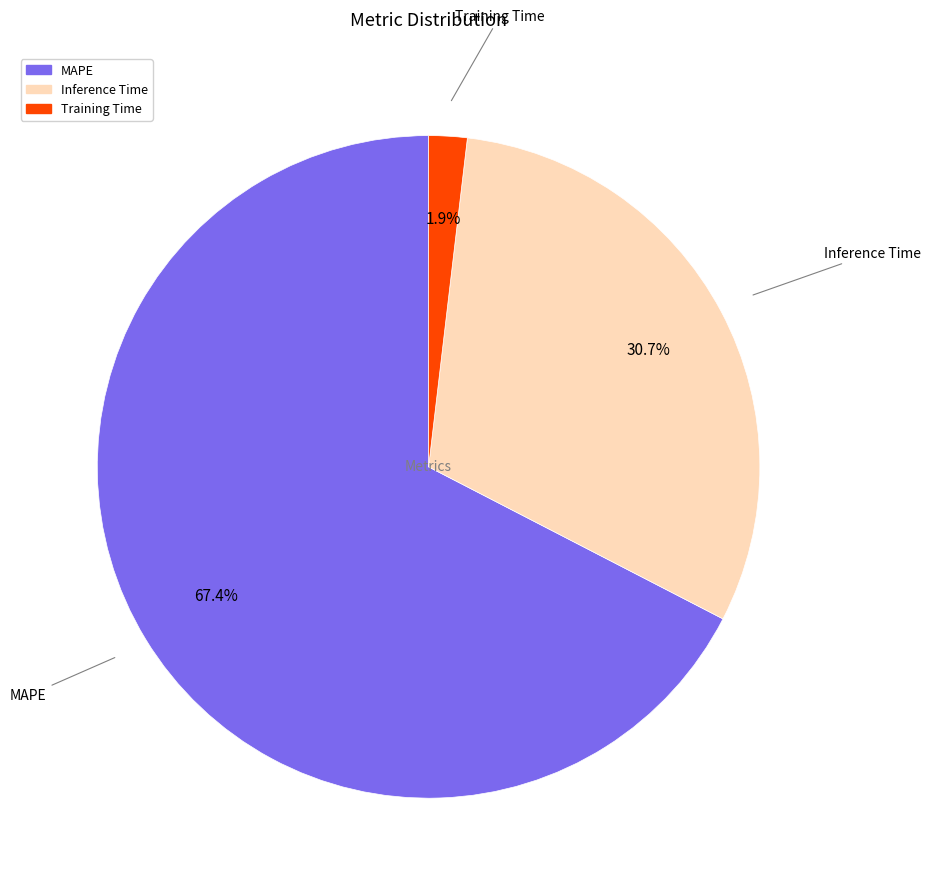

Is there any slice that represents more than half of the pie?

Yes